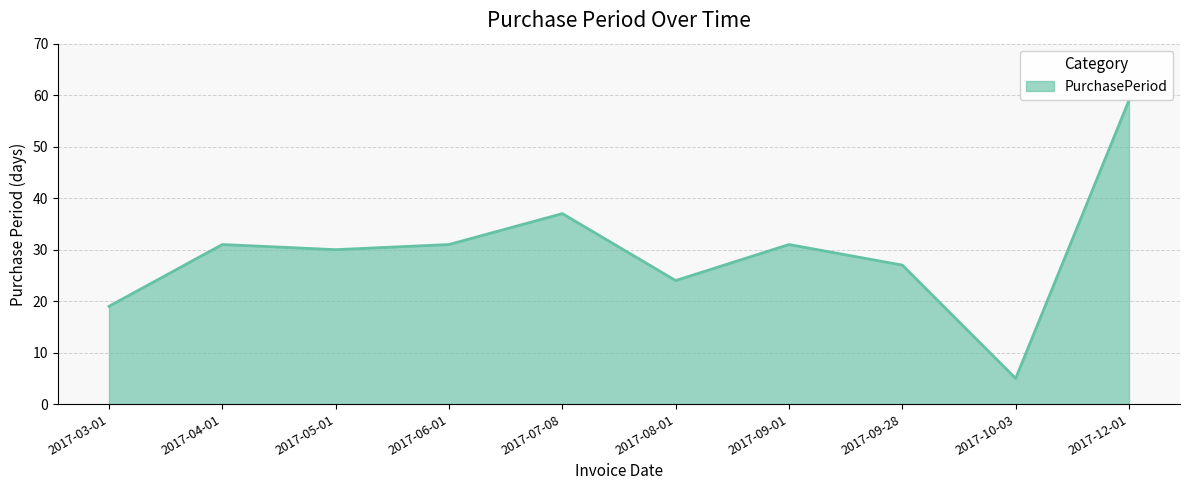

How many interior local peaks (higher than both neighbors) does the data have?

3